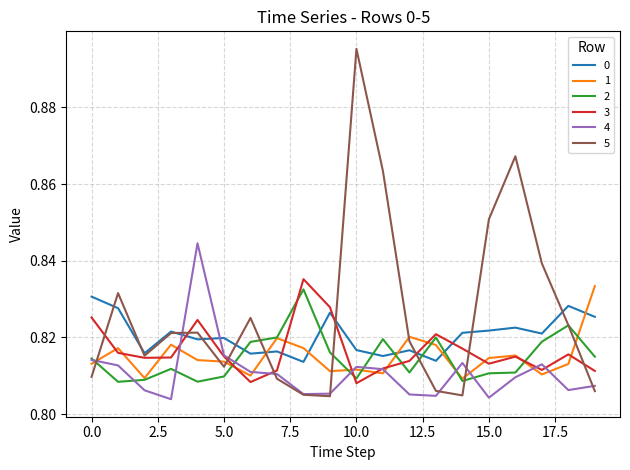

Count the number of categories in the chart.

20